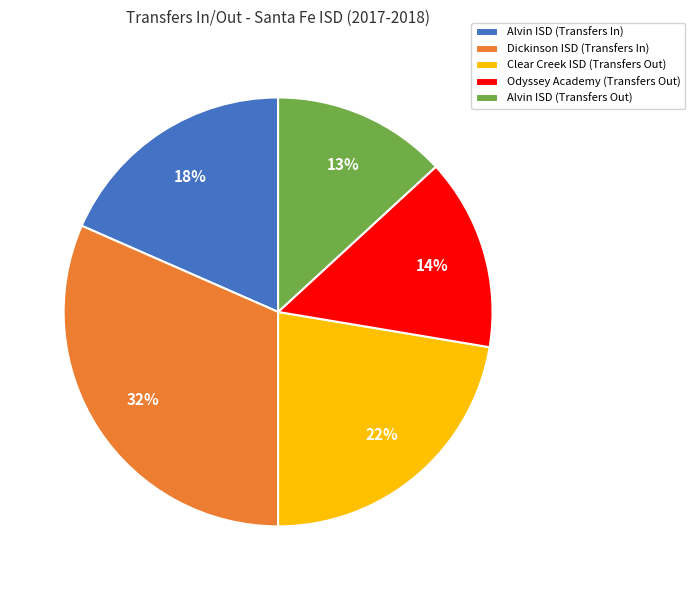

Which slice is the smallest?

Alvin ISD (Transfers Out)